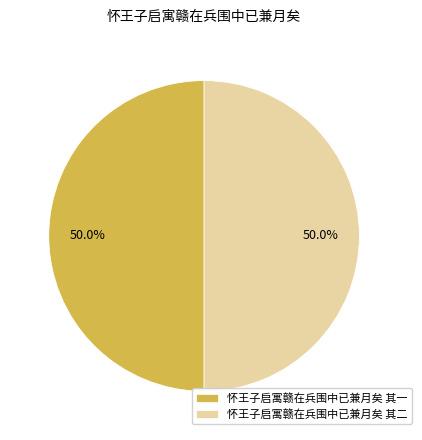

How many slices are in this pie chart?

2